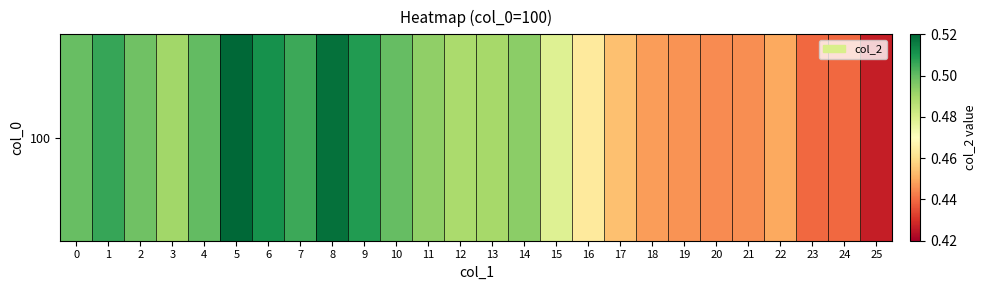

At which label is the value closest to 0?

25